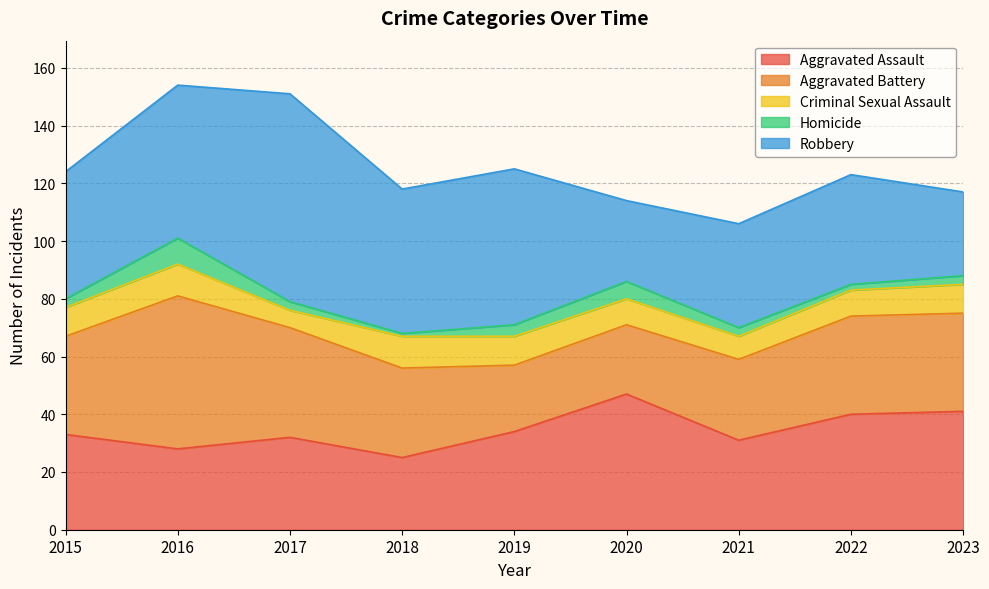

Does the chart display data point markers on the line(s)?

No